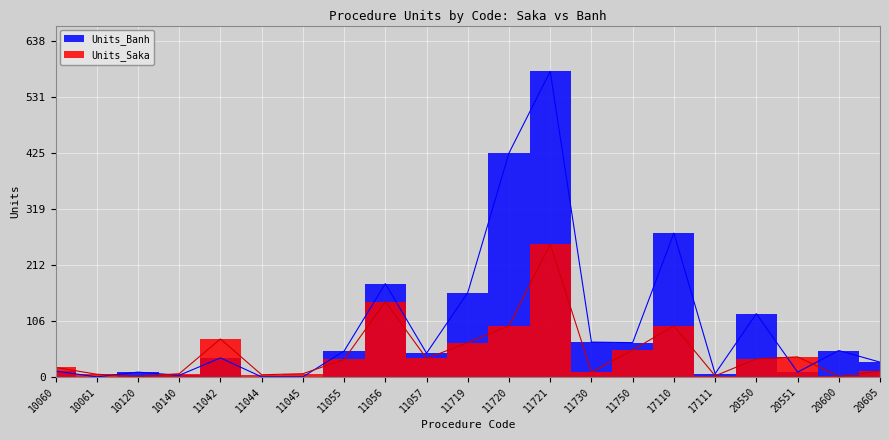

Which series changed the most between 11721 and 17111?

Units_Banh